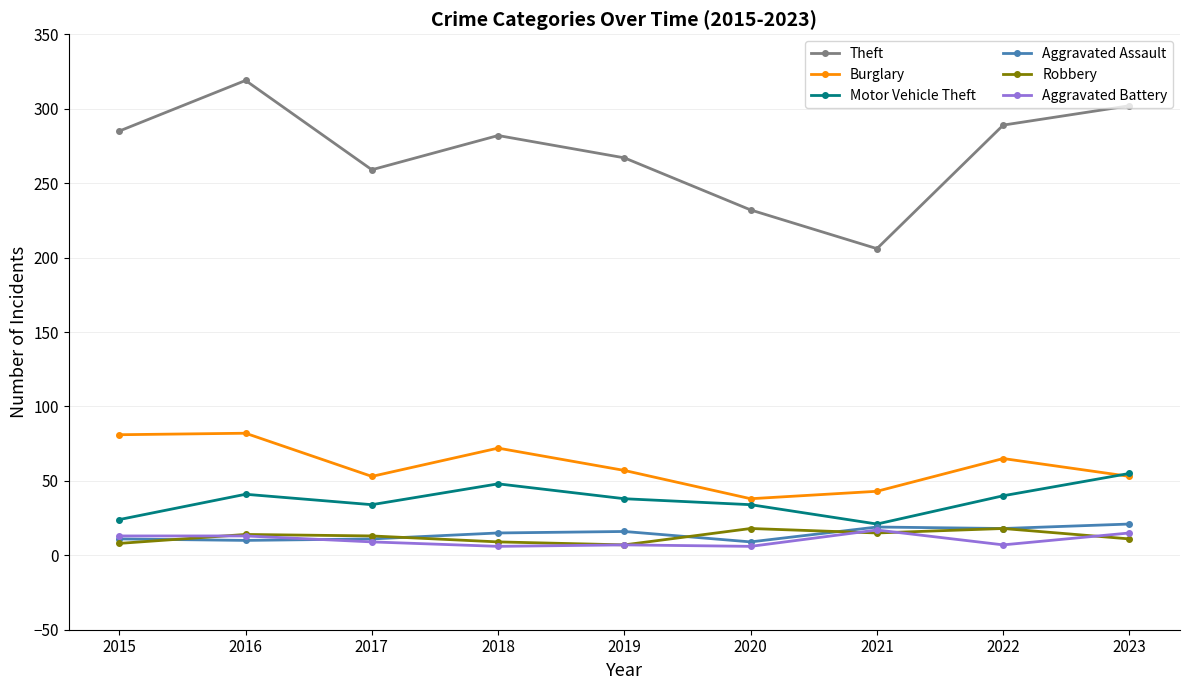

What is the difference between the highest and lowest values at 2016?

309